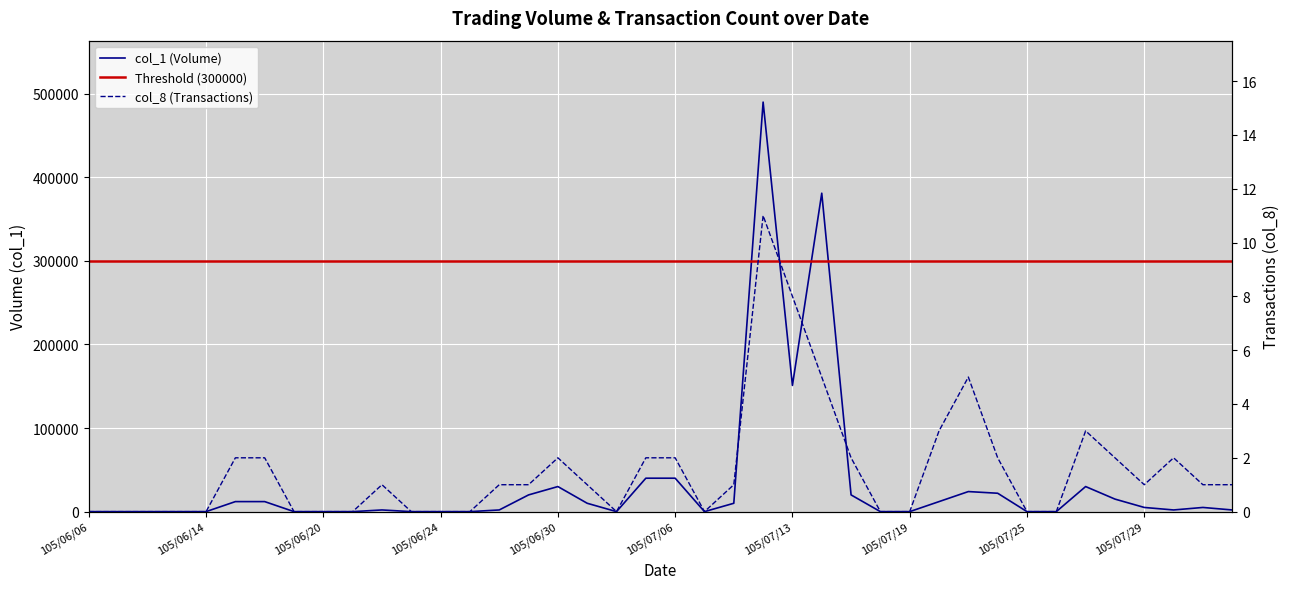

The col_8 series shows 4 at 105/06/21. True or false?

False